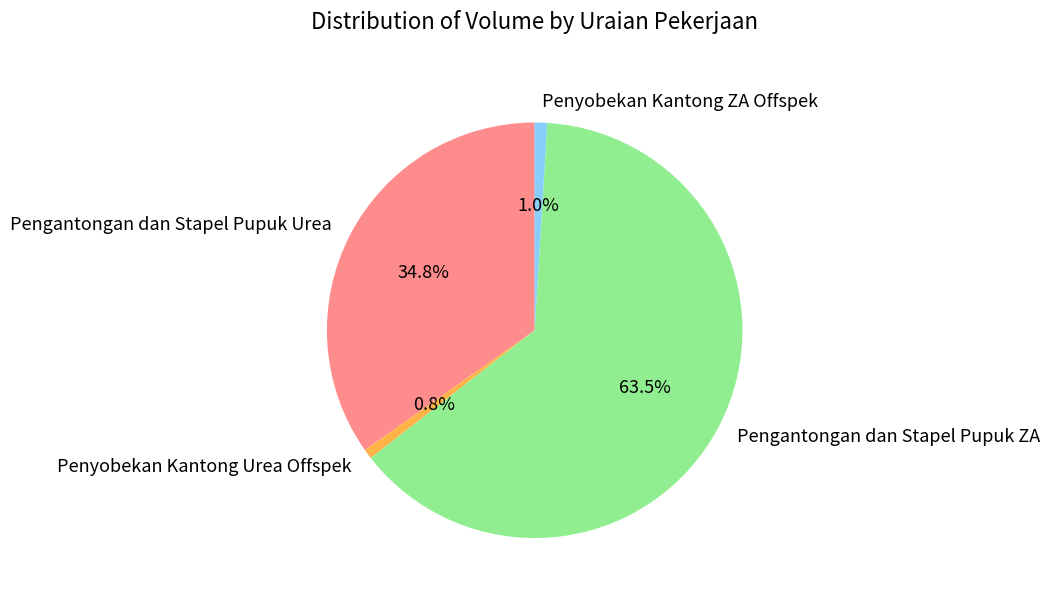

What is the majority slice?

Pengantongan dan Stapel Pupuk ZA